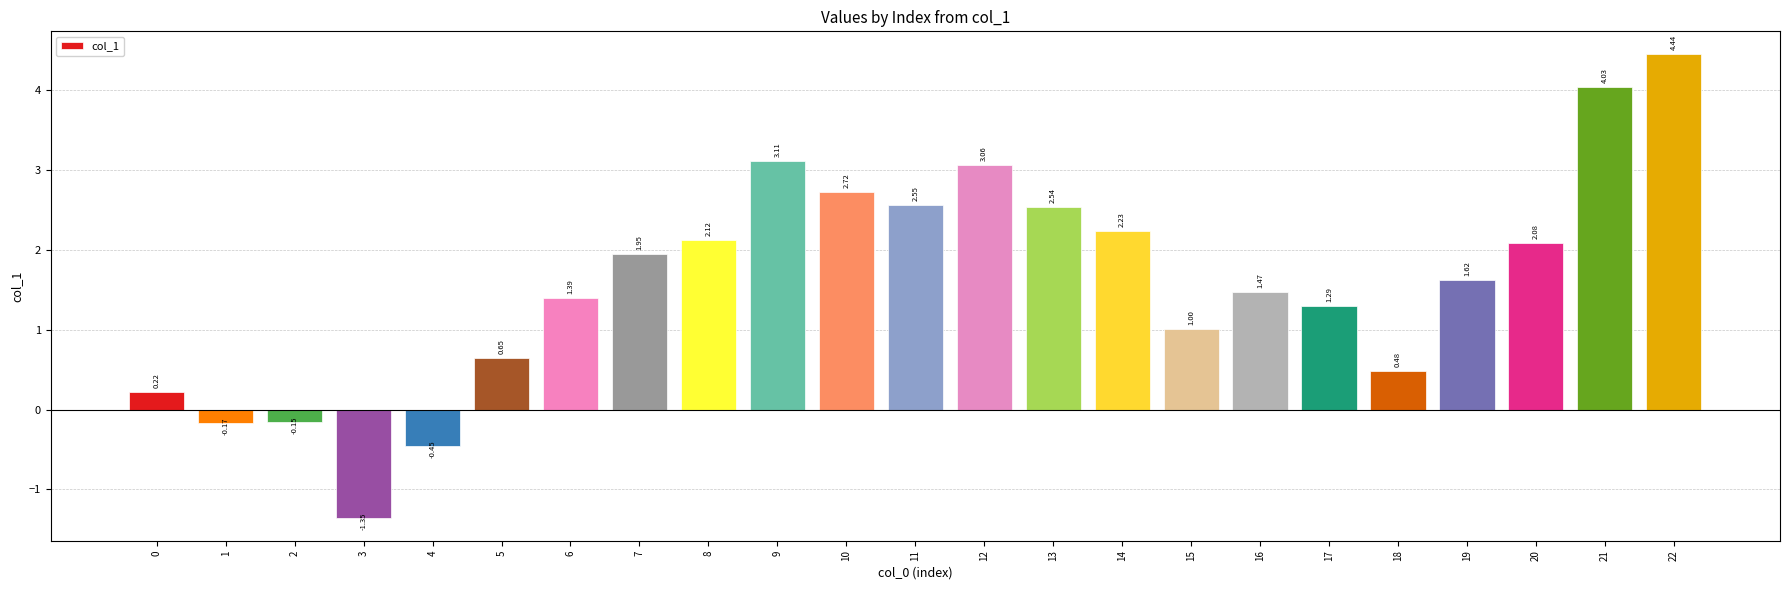

What is the change in value from 8 to 15?

-1.1